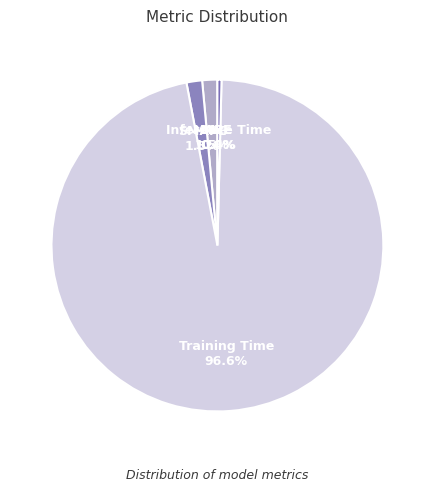

Which has a higher value, MAPE or Training Time?

Training Time